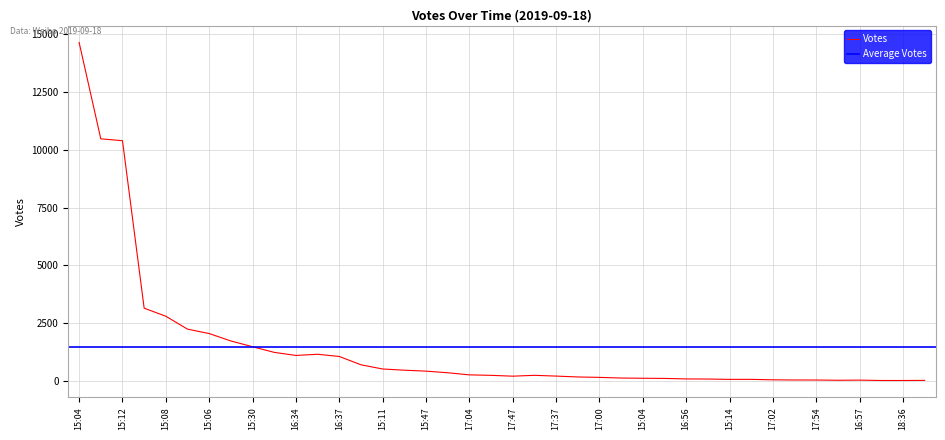

What is the sum of the values at 15:04 and 17:51?

15876